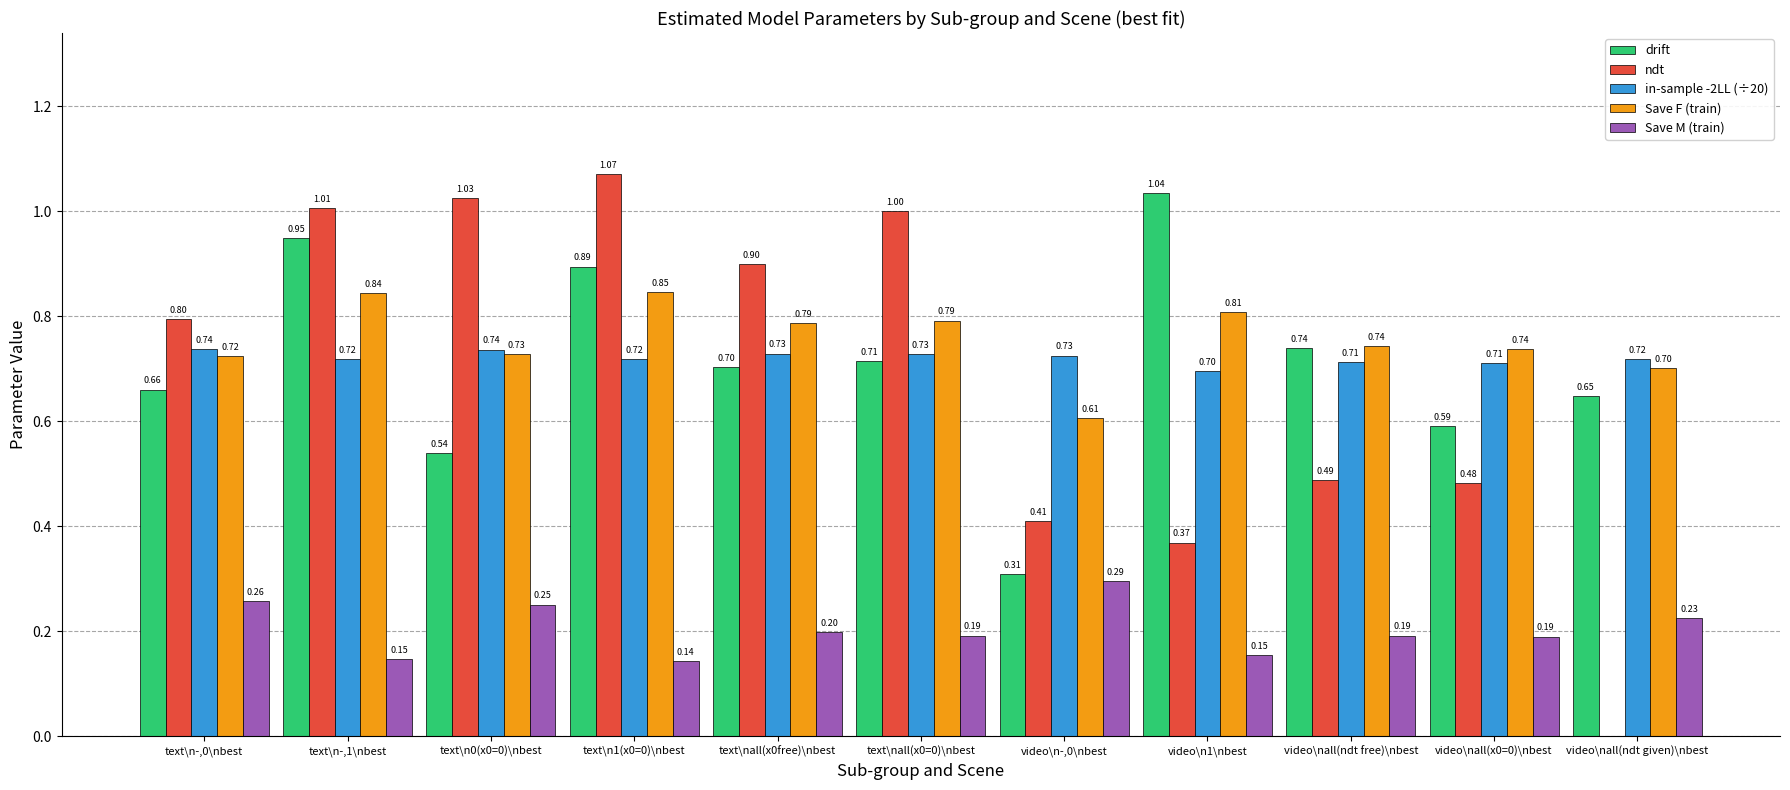

Is the value of Save M (train) at text\n1(x0=0)\nbest greater than the value of drift at video\nall(ndt free)\nbest?

No